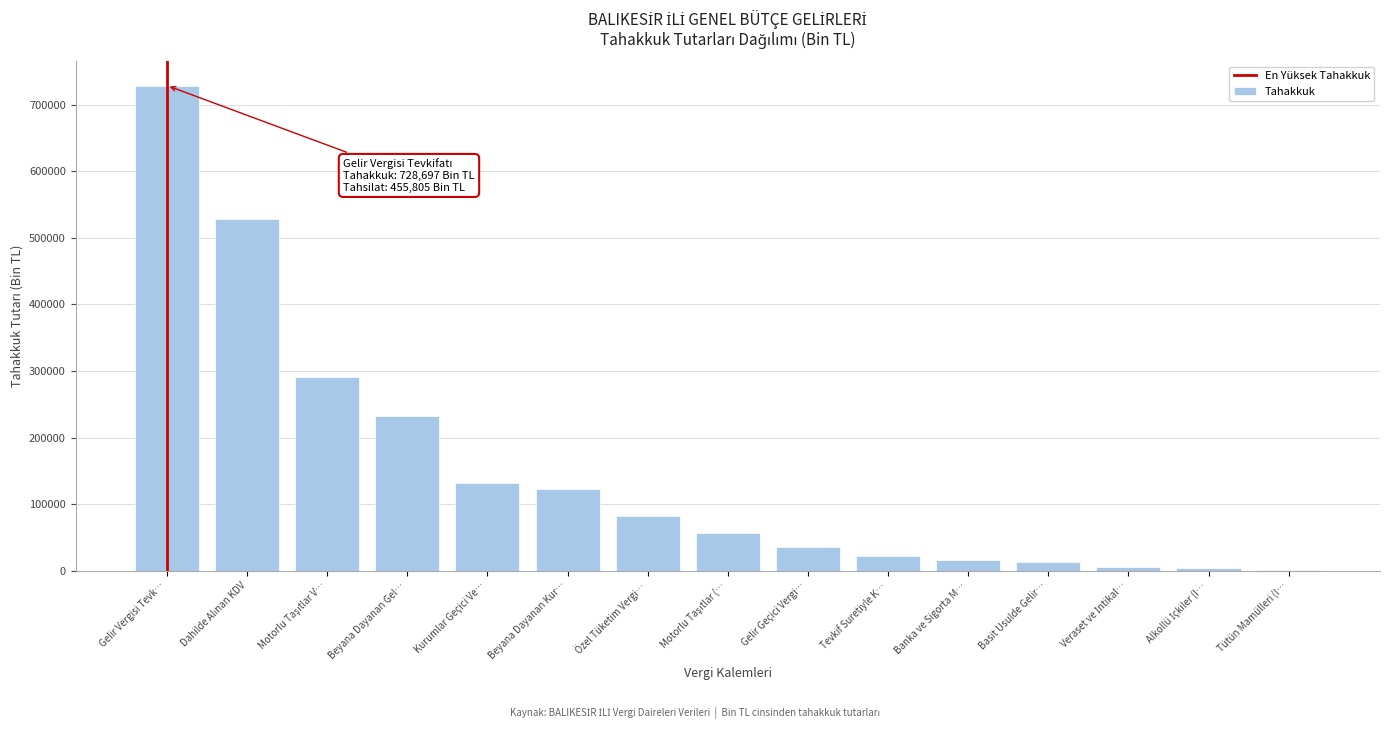

What is the greatest value displayed?

728697